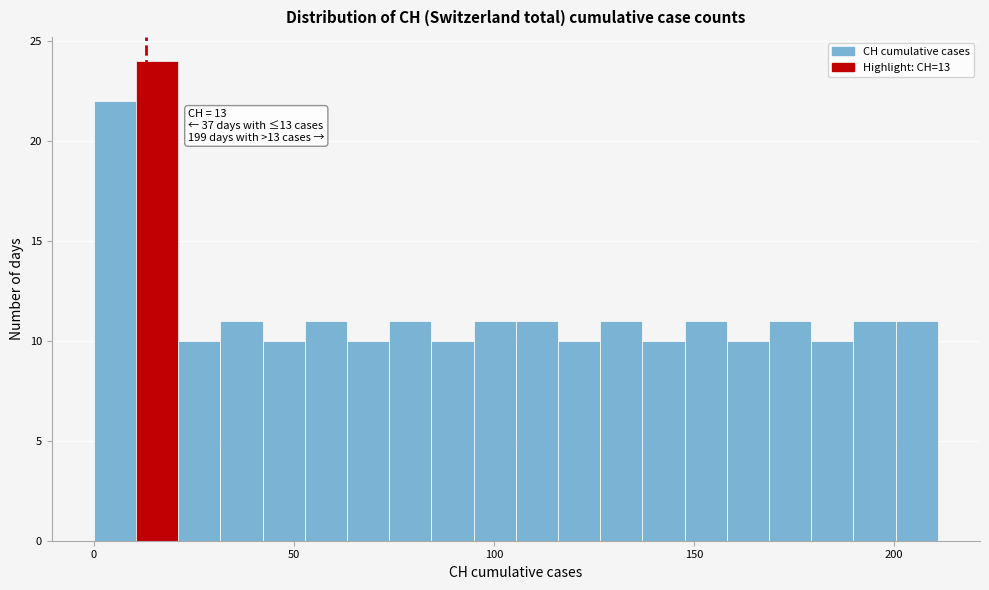

Around what value on the x-axis is the tallest bar? Give the approximate position of its centre, as read against the axis.

15